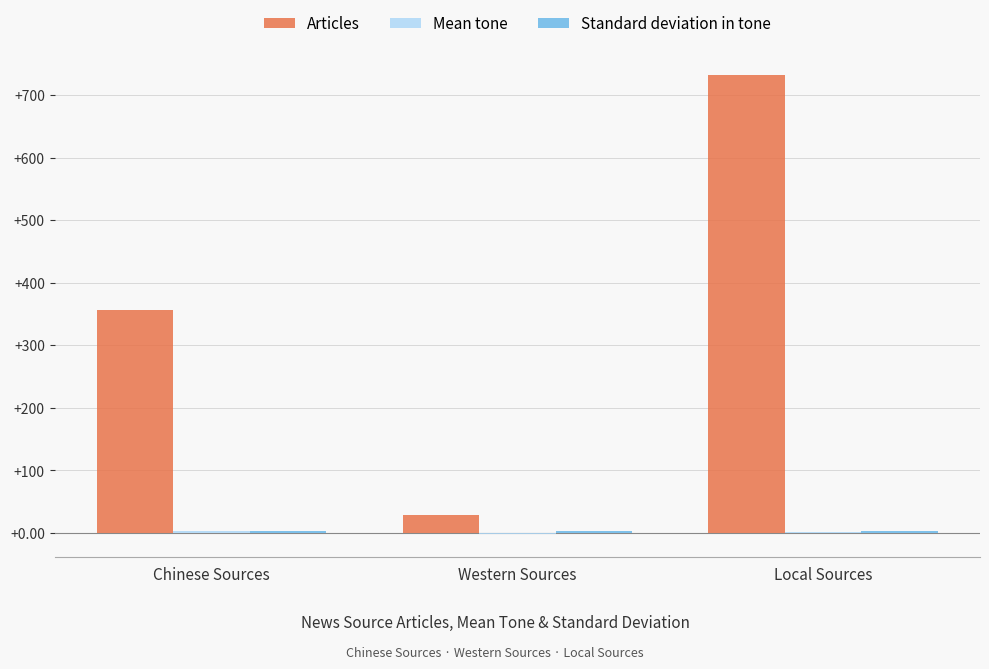

What is the greatest value displayed?

732.0